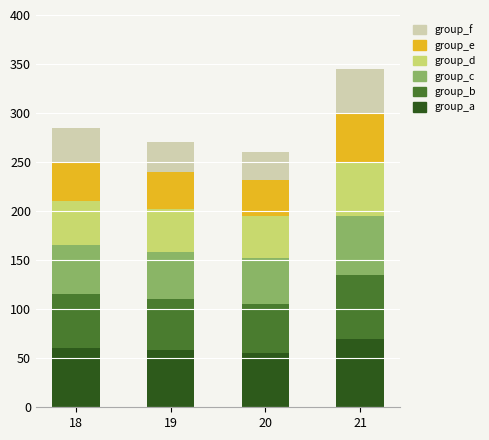

How many values in the group_a series are below 60?

2